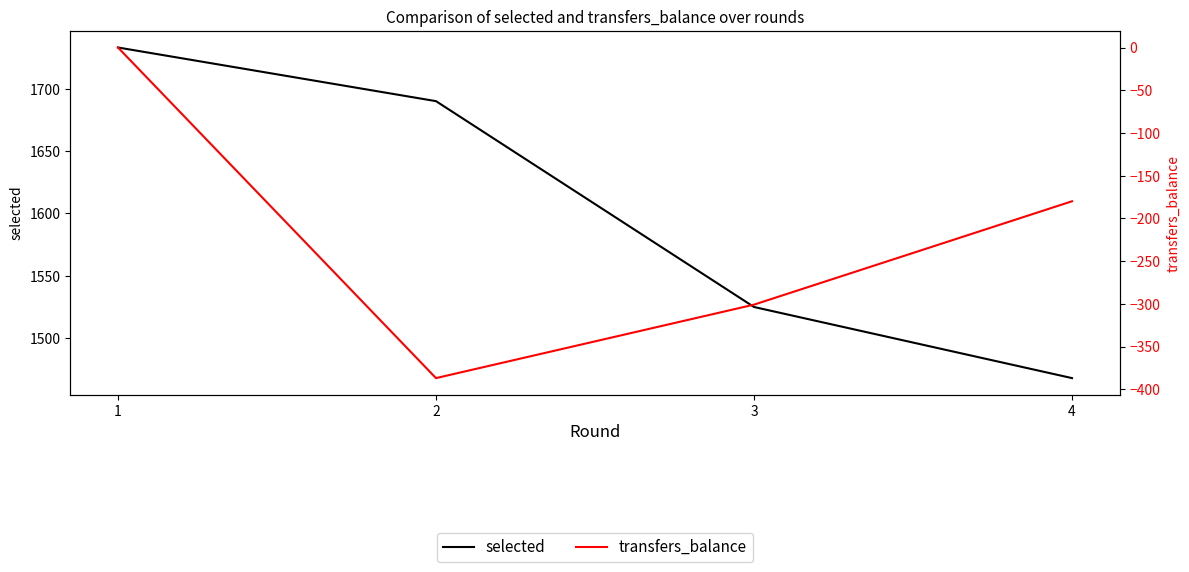

Is it true that transfers_balance equals -503 at 2?

False